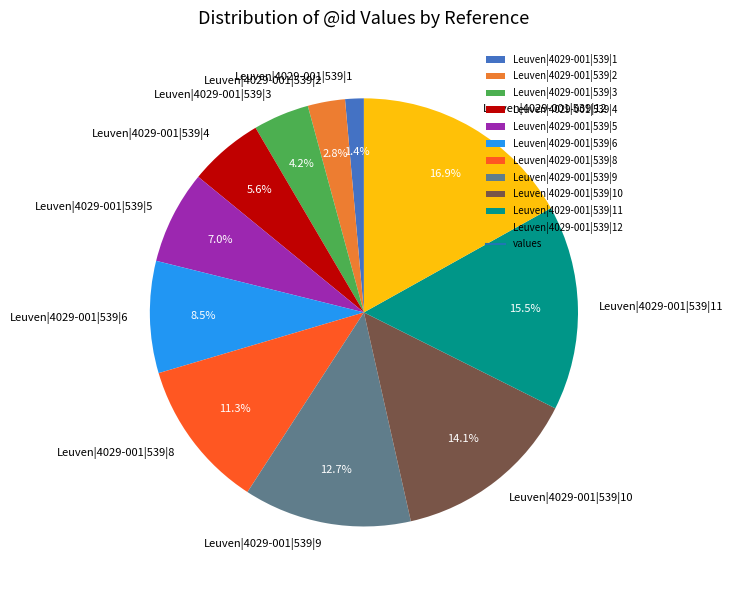

What is the total percentage of Leuven|4029-001|539|4 and Leuven|4029-001|539|8?

16.9%